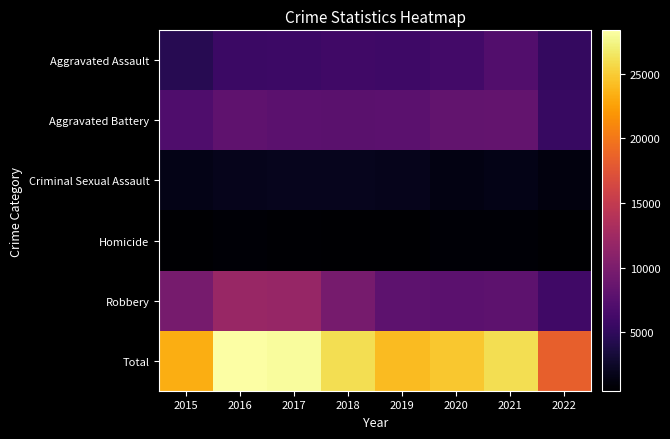

What is the smallest value displayed?

496